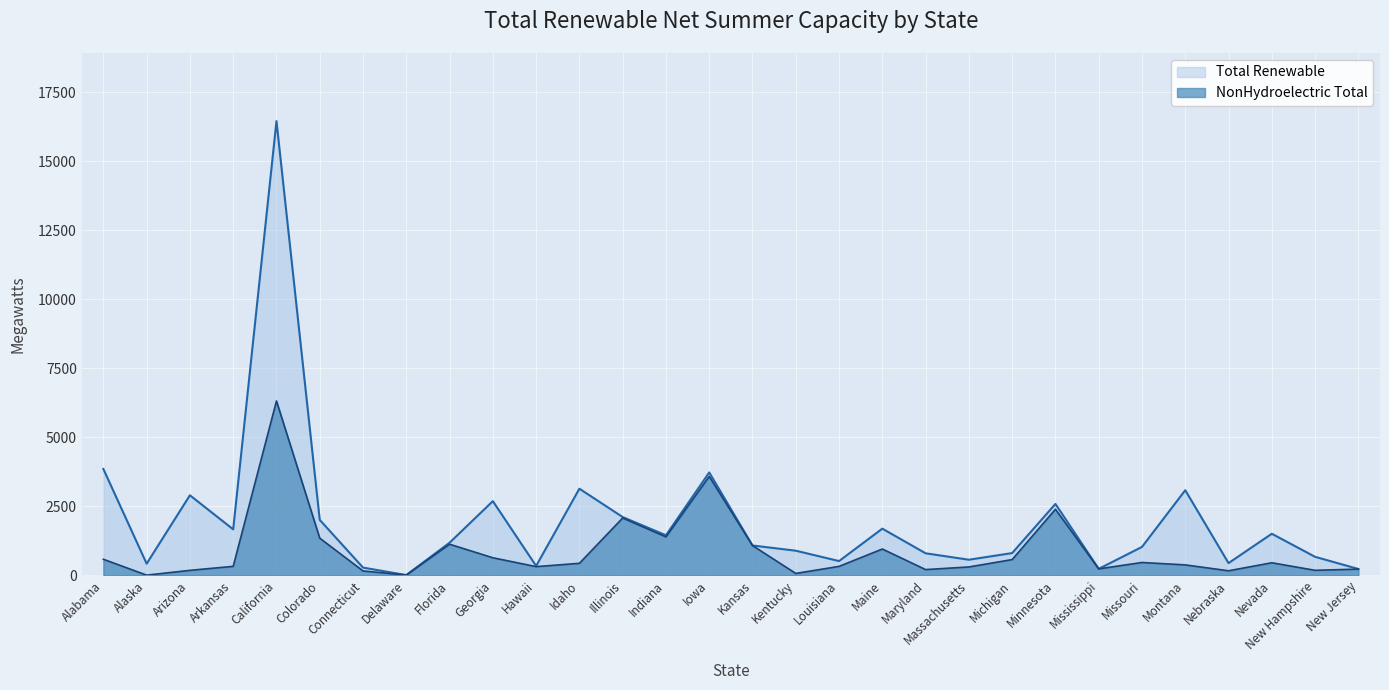

At which label does Total Renewable first exceed 1182?

Alabama